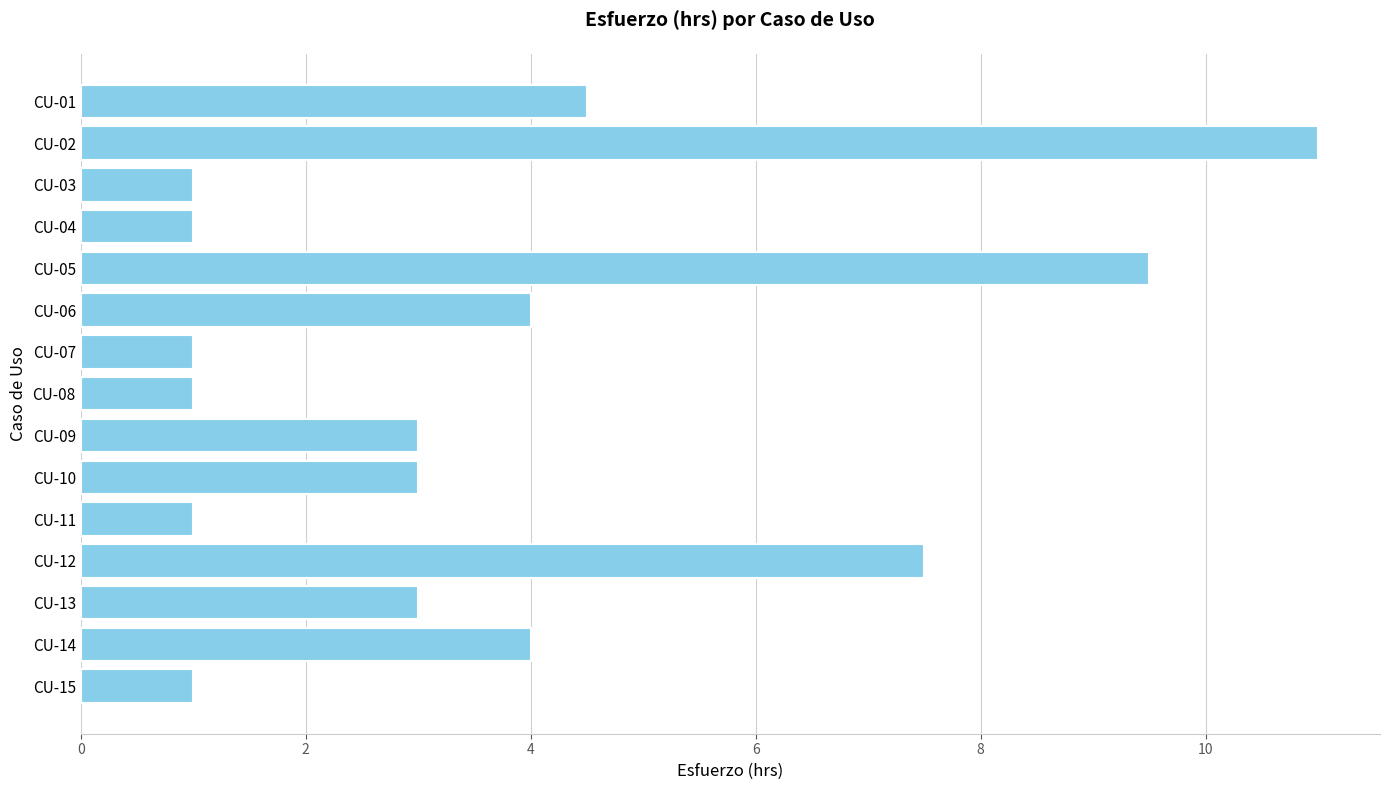

Reading top to bottom, what are all the values shown in this chart?

CU-01=4.5	CU-02=11.0	CU-03=1.0	CU-04=1.0	CU-05=9.5	CU-06=4.0	CU-07=1.0	CU-08=1.0	CU-09=3.0	CU-10=3.0	CU-11=1.0	CU-12=7.5	CU-13=3.0	CU-14=4.0	CU-15=1.0